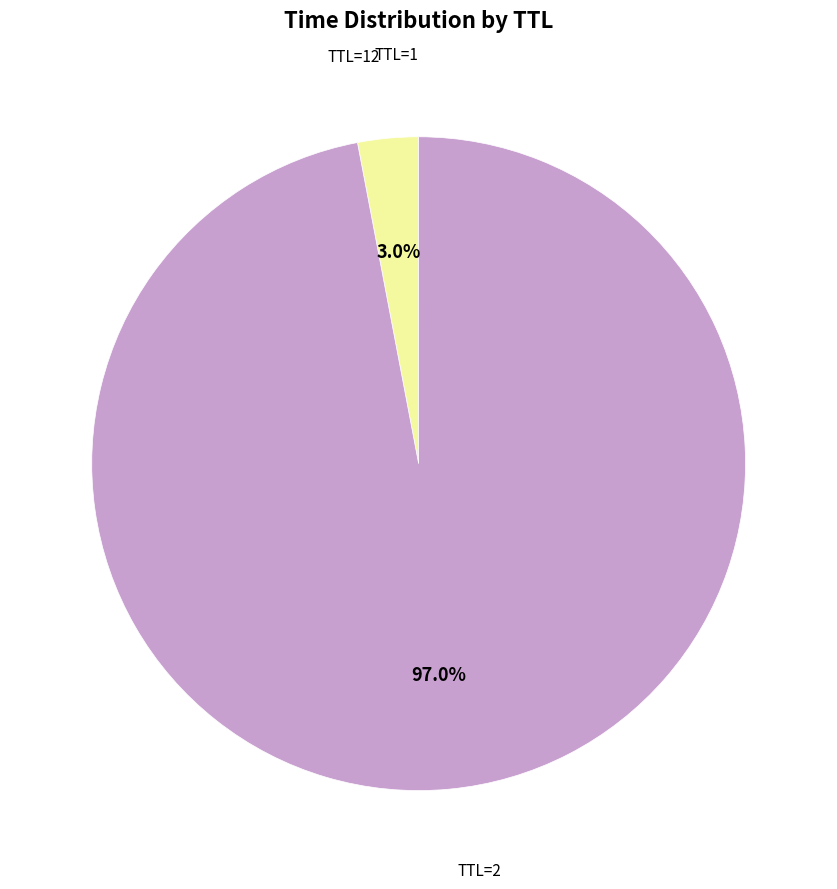

Is there a majority slice in this chart?

Yes